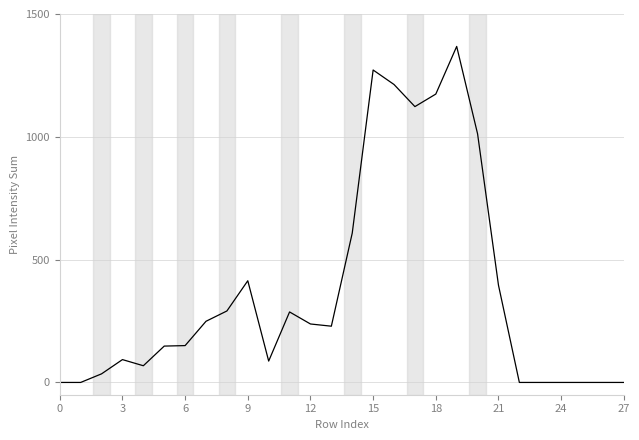

How many distinct data groups are displayed?

1